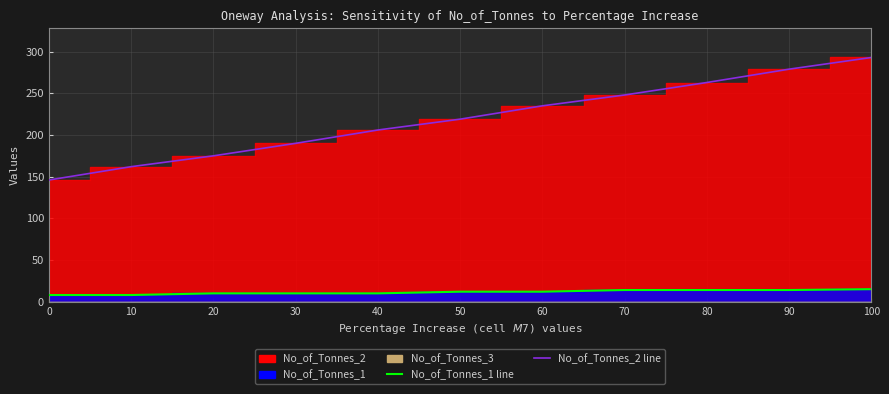

True or false: No_of_Tonnes_2 has more than 0 points higher than both neighbors.

False